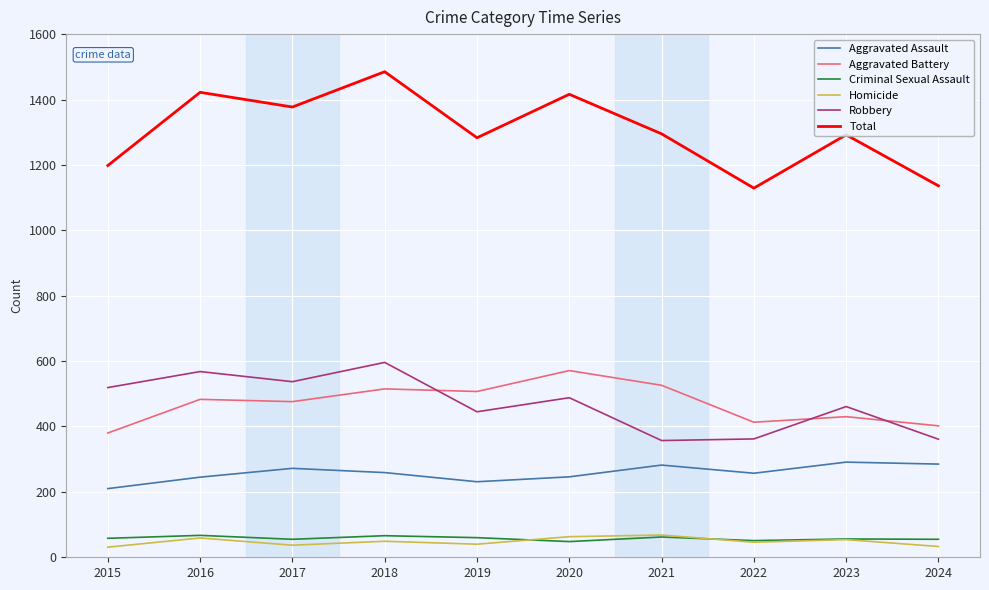

True or false: Aggravated Battery and Aggravated Assault cross at least once.

False